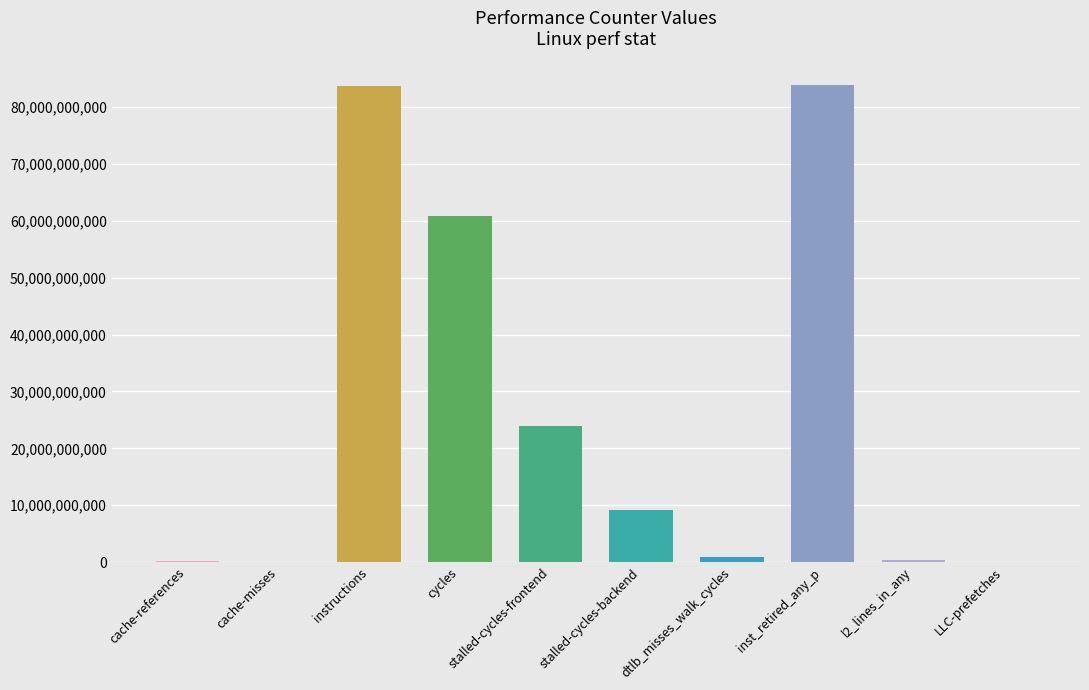

Where is the data nearest to the value 41951390499?

stalled-cycles-frontend